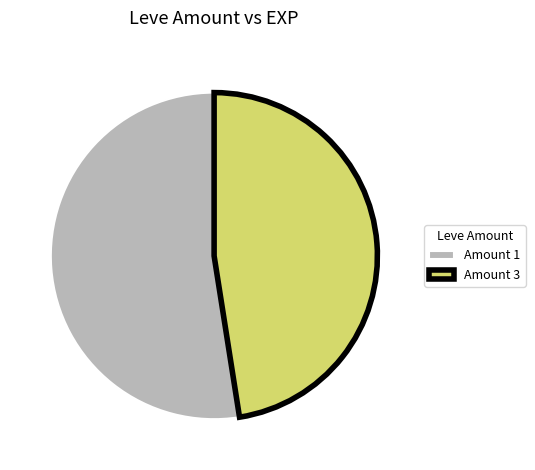

How many slices are in this pie chart?

2